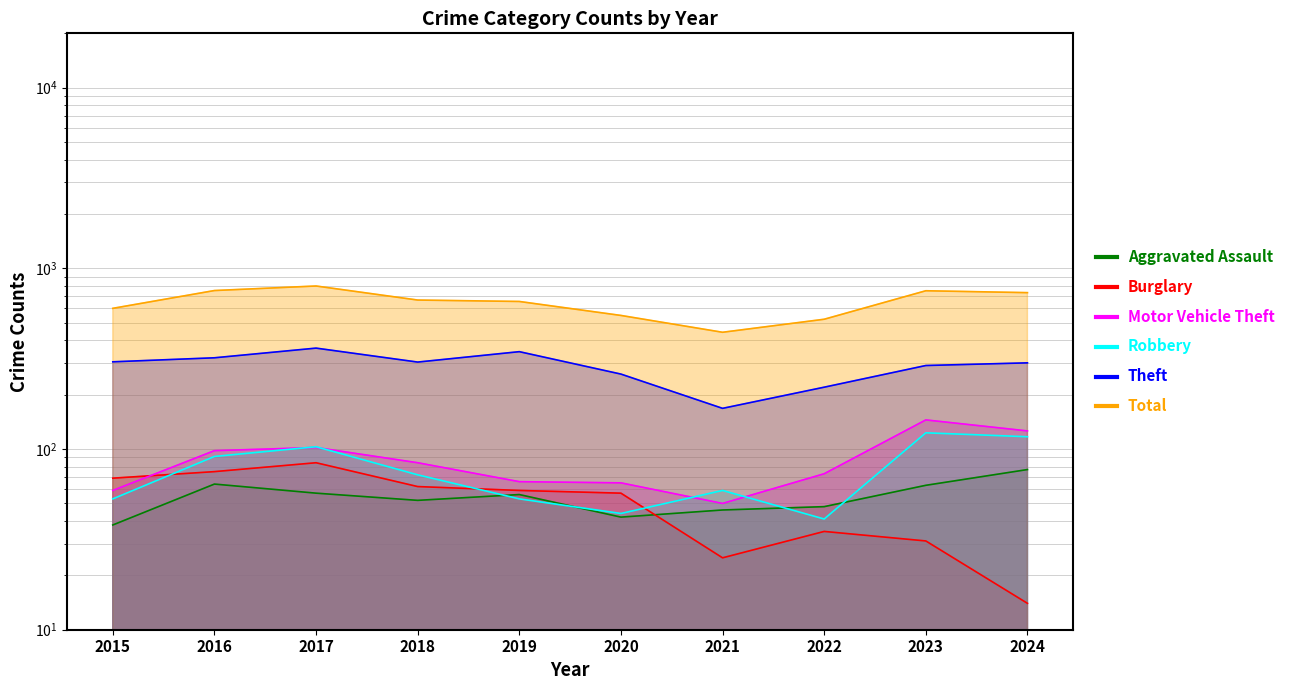

What is the difference between the maximum and minimum values in the Motor Vehicle Theft series?

95